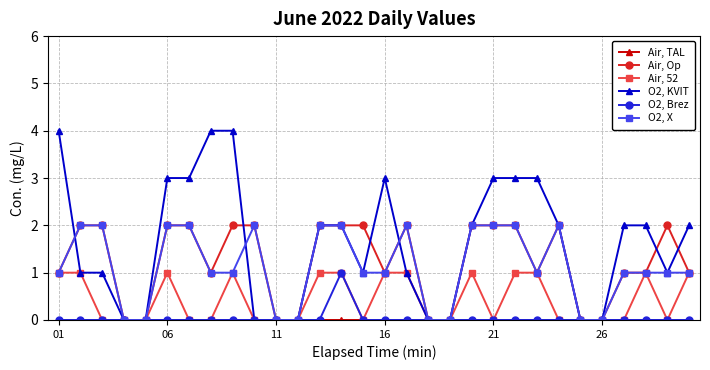

Which series has the widest spread of values?

O2, KVIT